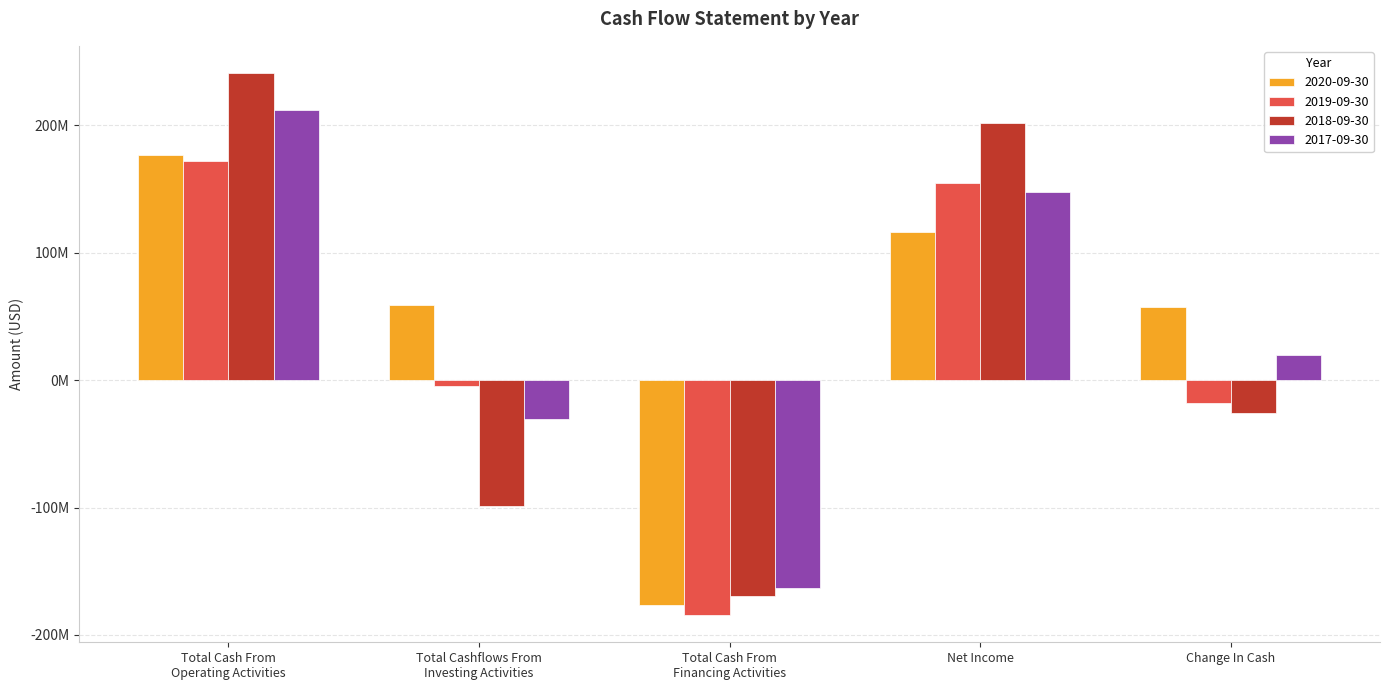

Does the chart contain any negative values?

Yes